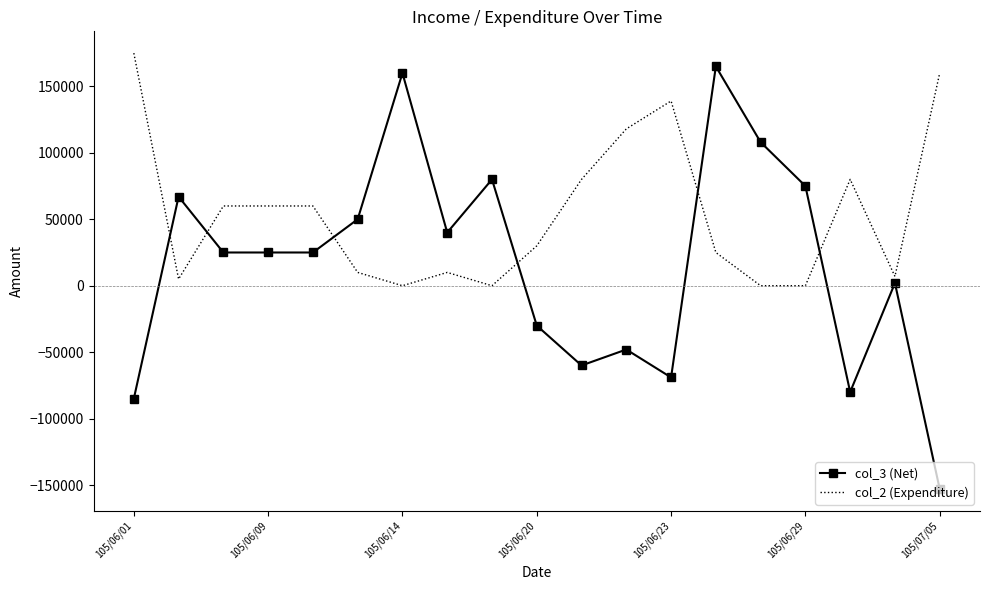

What is the greatest value displayed?

175000